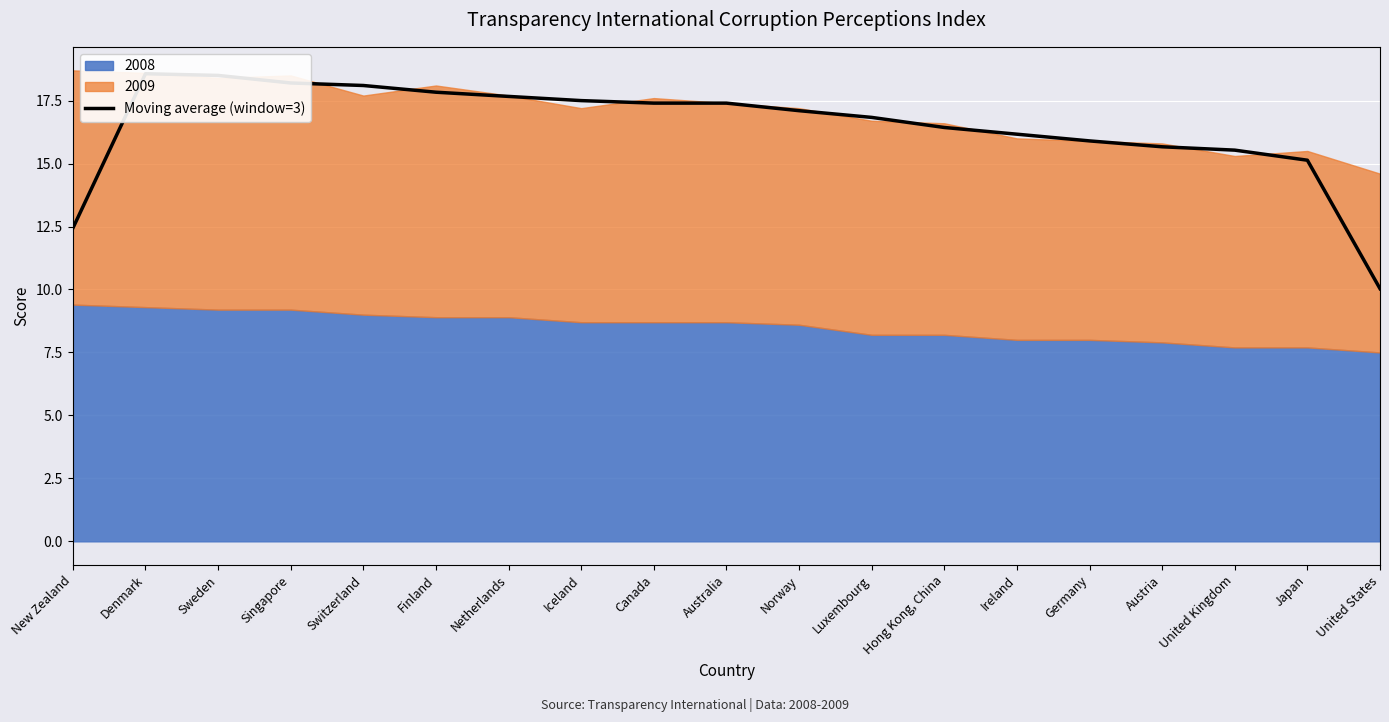

List the labels in order of value, smallest first.

United States, New Zealand, Japan, United Kingdom, Austria, Germany, Ireland, Hong Kong, China, Luxembourg, Norway, Canada, Australia, Iceland, Netherlands, Finland, Switzerland, Singapore, Sweden, Denmark